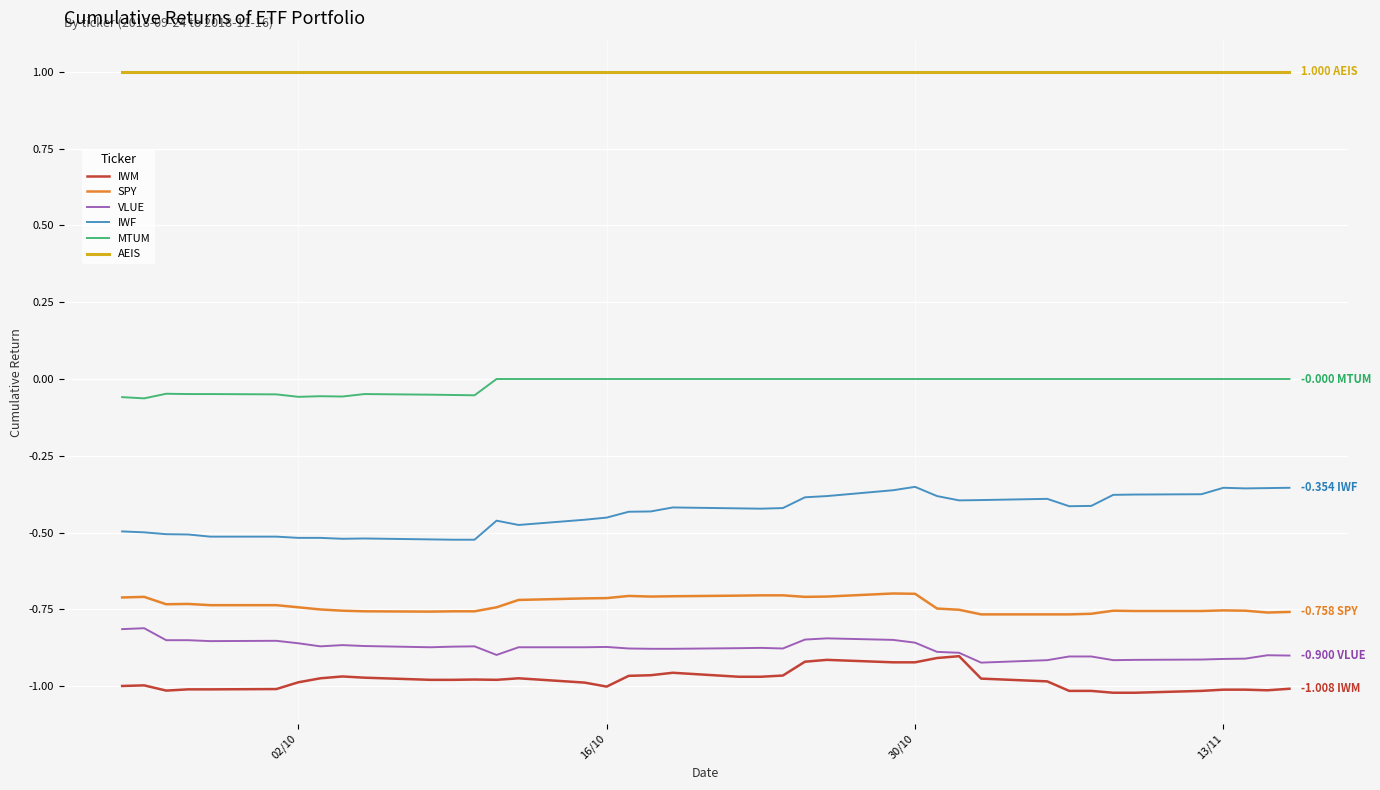

True or false: VLUE and SPY cross at least once.

False